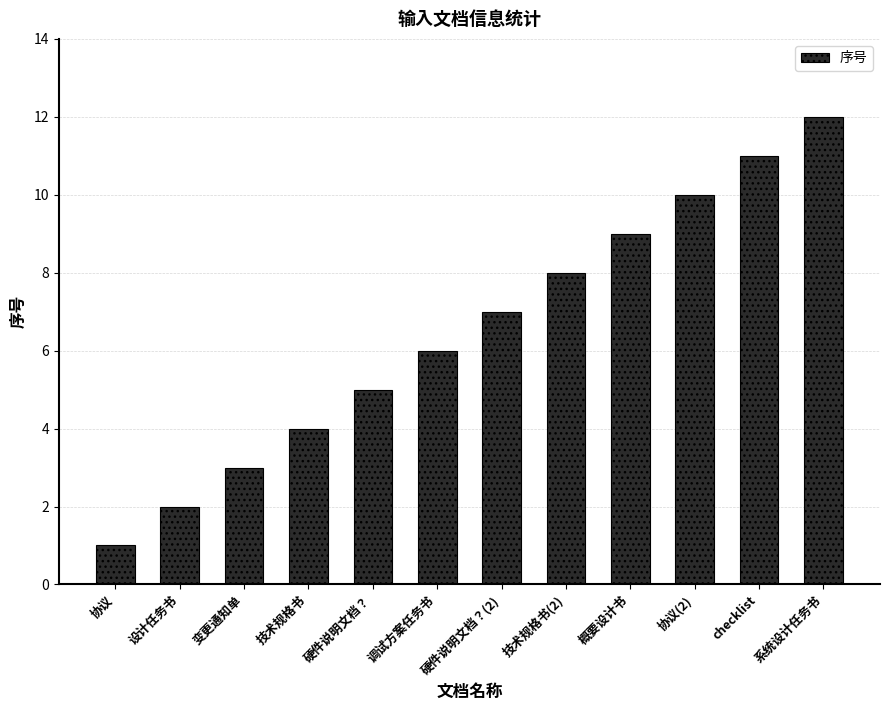

The chart shows a value of 10 at 硬件说明文档？(2). True or false?

False